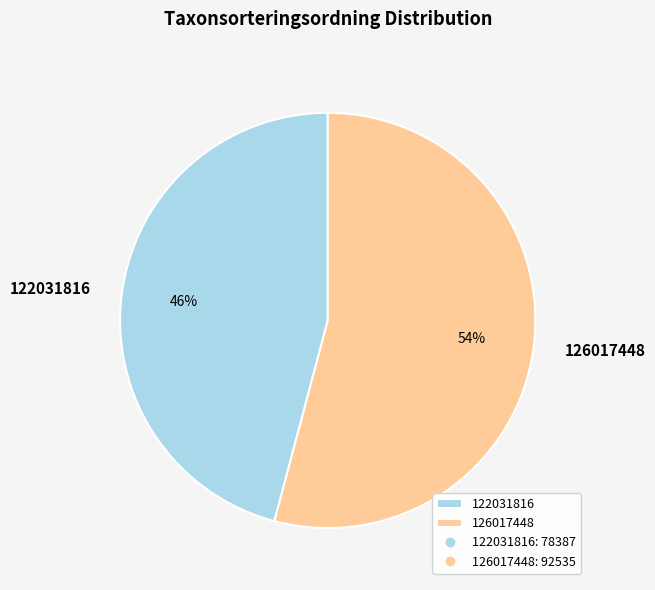

To the nearest percent, what is the difference between the largest and smallest slice percentages?

8%